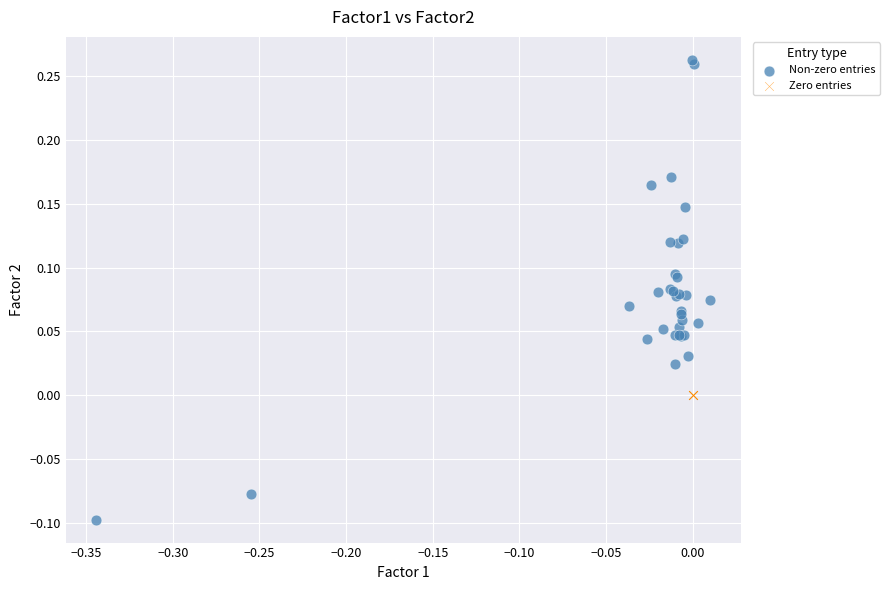

Which series contains the lowest Y value?

Non-zero entries